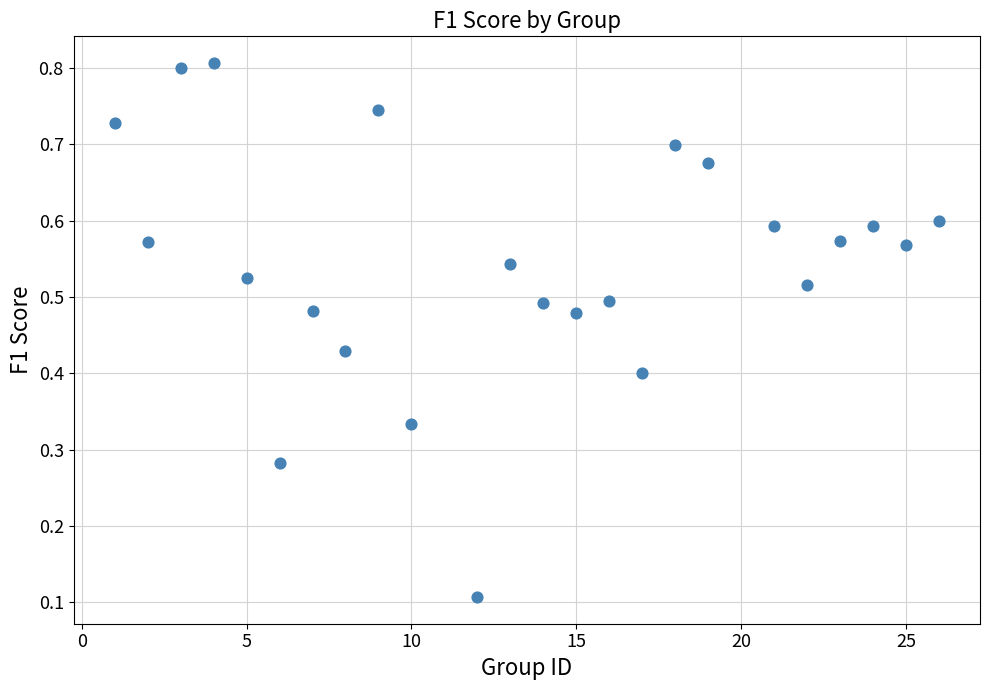

What is the range of X values (max minus min)?

25.0